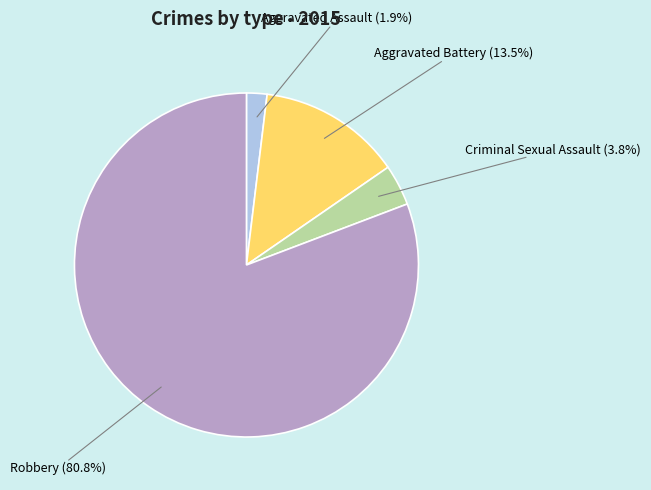

Between Aggravated Battery and Aggravated Assault, which is larger?

Aggravated Battery